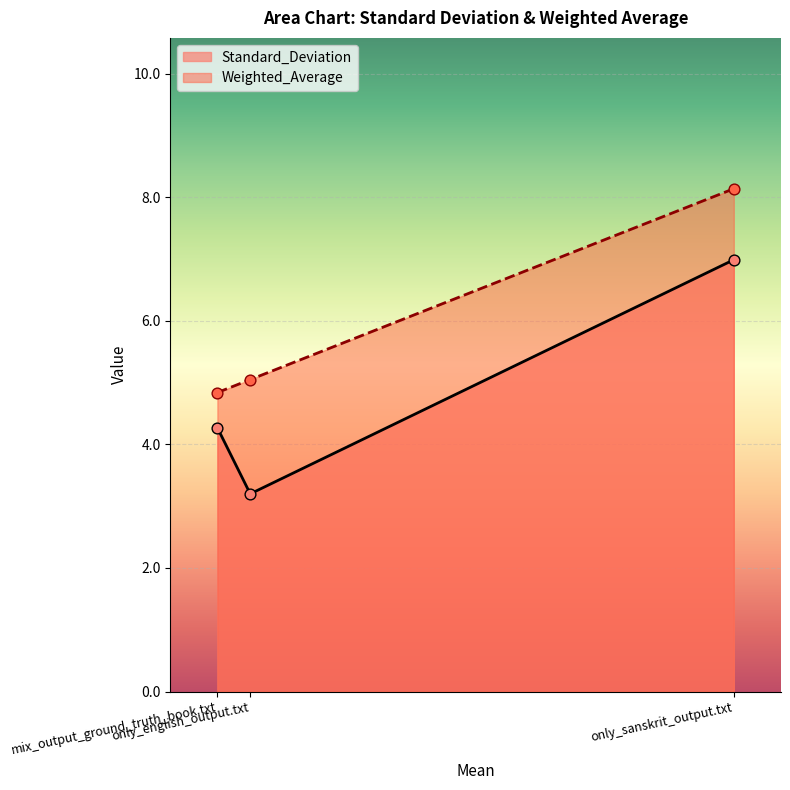

Which series has the widest spread of Y values?

Standard_Deviation